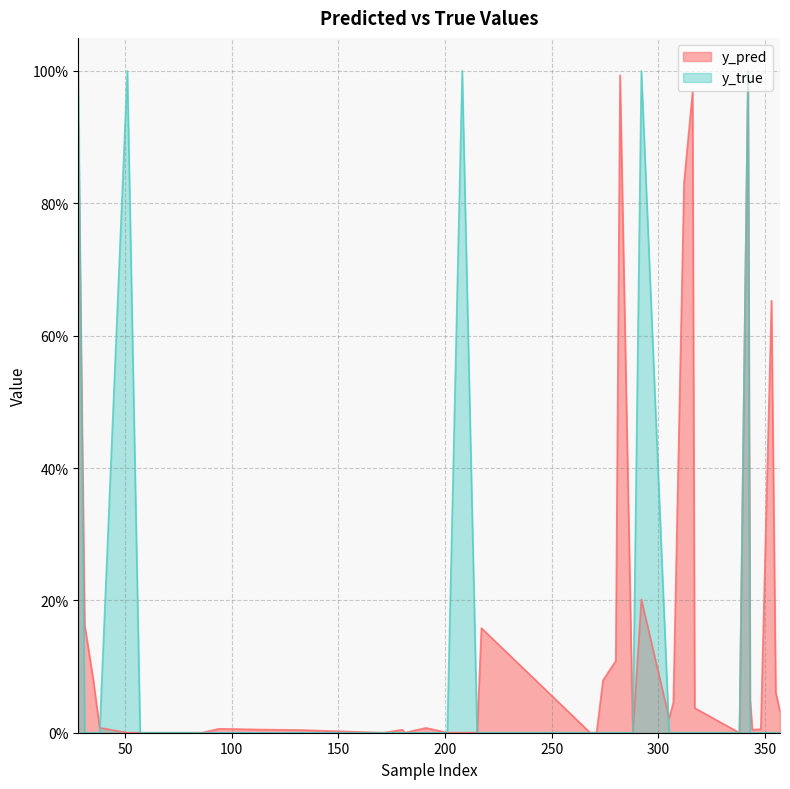

Reading left to right, list all the values displayed in this chart.

y_pred: 28=0.9	31=0.2	35=0.1	38=0.0	51=0.0	57=0.0	60=0.0	86=0.0	94=0.0	111=0.0	133=0.0	171=0.0	180=0.0	181=0.0	191=0.0	201=0.0	208=0.0	215=0.0	217=0.2	268=0.0	271=0.0	274=0.1	280=0.1	282=1.0	288=0.0	292=0.2	305=0.0	307=0.0	312=0.8	316=1.0	317=0.0	337=0.0	338=0.0	342=1.0	343=0.1	344=0.0	348=0.0	353=0.7	355=0.1	357=0.0
y_true: 28=1.0	31=0.0	35=0.0	38=0.0	51=1.0	57=0.0	60=0.0	86=0.0	94=0.0	111=0.0	133=0.0	171=0.0	180=0.0	181=0.0	191=0.0	201=0.0	208=1.0	215=0.0	217=0.0	268=0.0	271=0.0	274=0.0	280=0.0	282=0.0	288=0.0	292=1.0	305=0.0	307=0.0	312=0.0	316=0.0	317=0.0	337=0.0	338=0.0	342=1.0	343=0.0	344=0.0	348=0.0	353=0.0	355=0.0	357=0.0